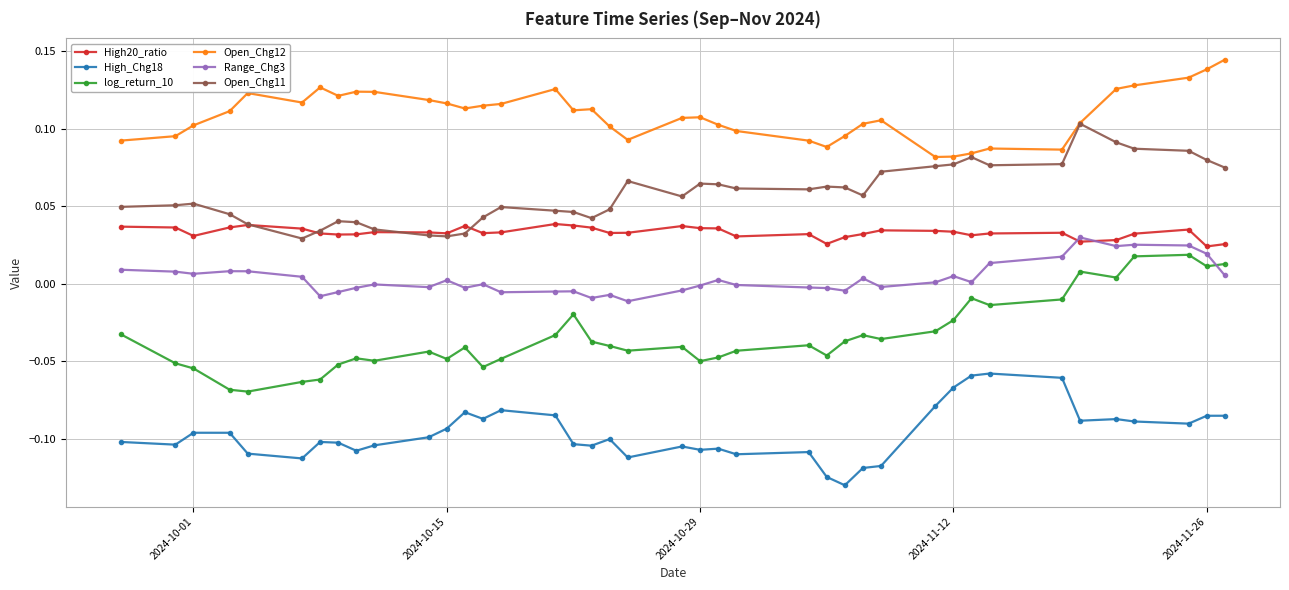

Count the High20_ratio values in the range 0 to 1.

40